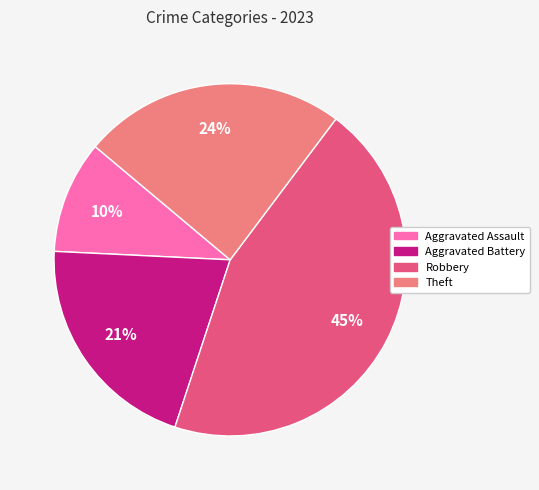

To the nearest percent, what is the average slice percentage?

25%